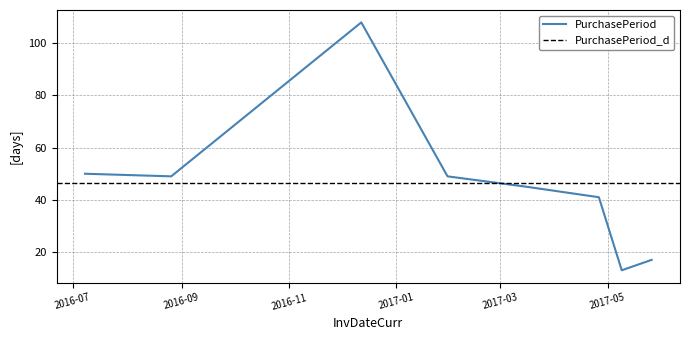

How many interior local peaks (higher than both neighbors) does the data have?

1